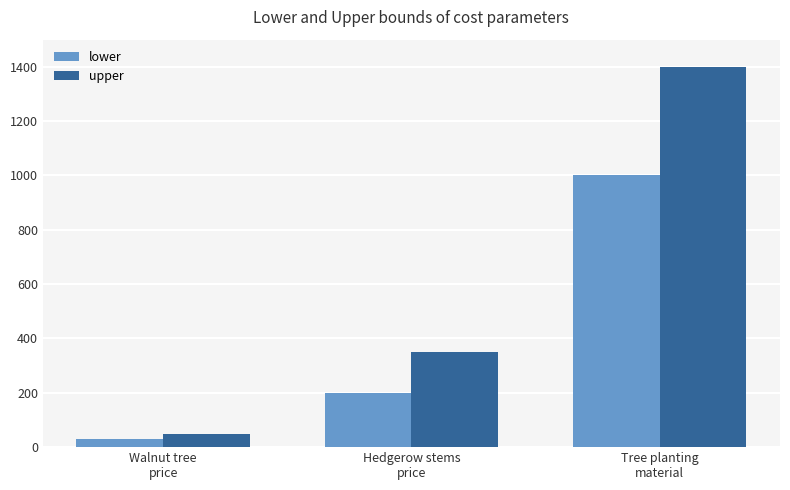

Which series has the widest spread of values?

upper